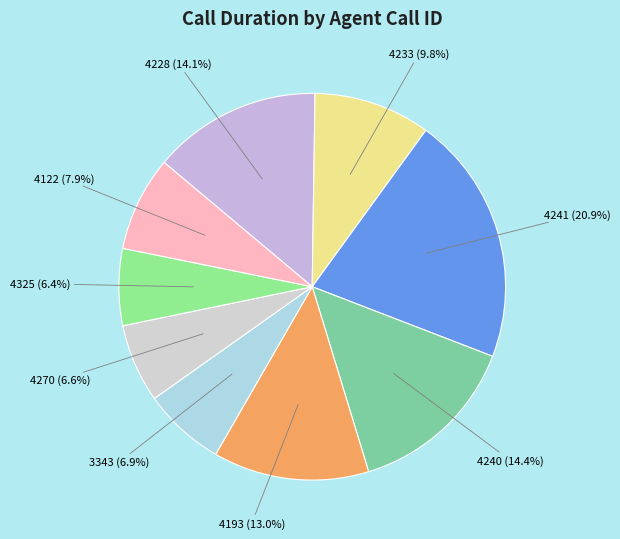

Count the number of slices in the pie.

9